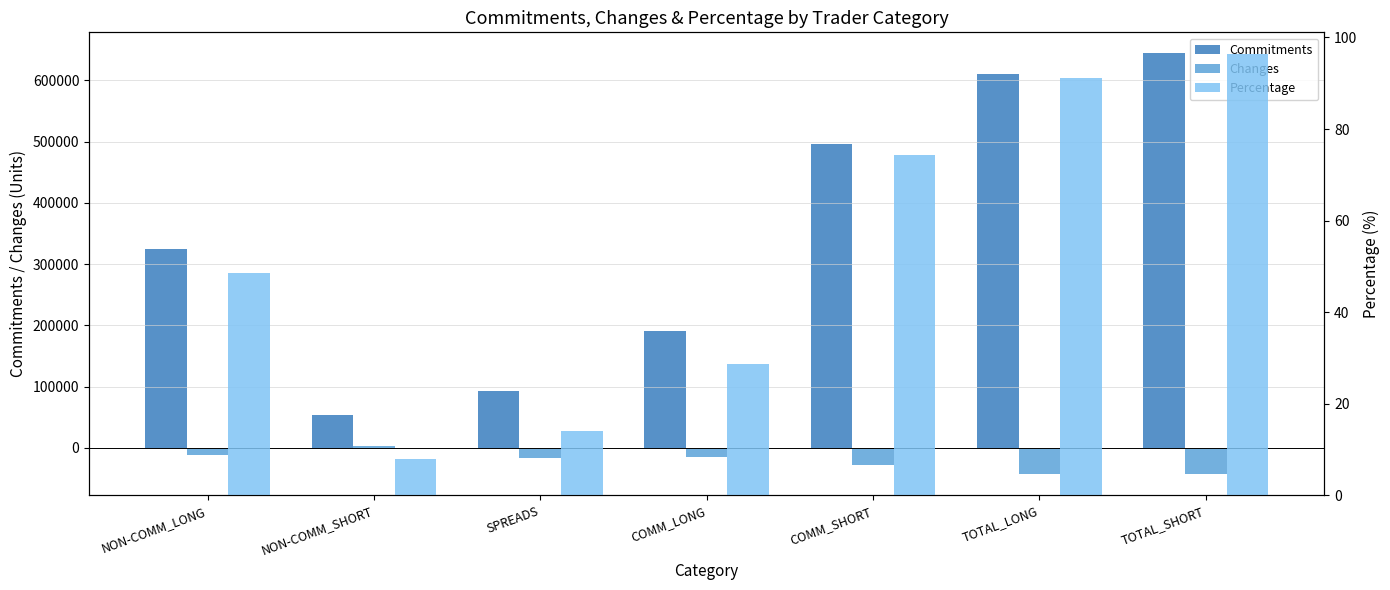

What position from the right is NON-COMM_SHORT?

6